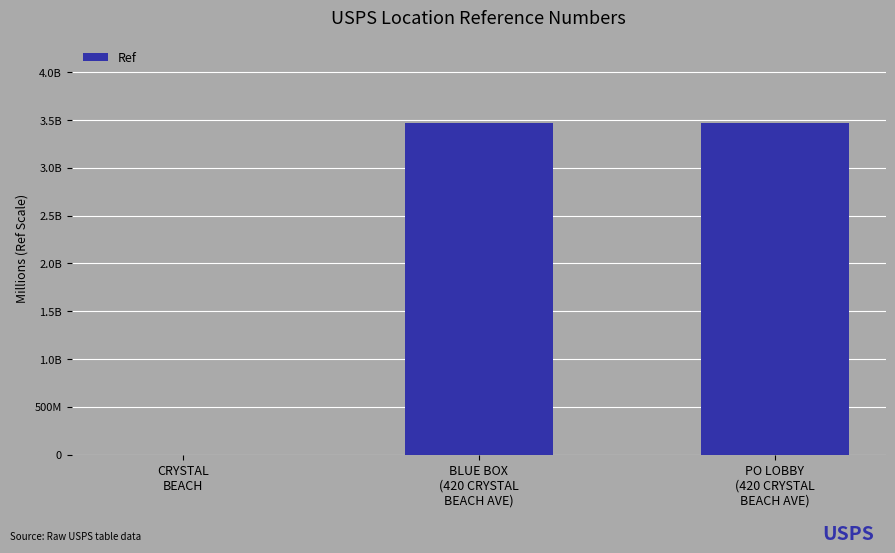

At which label does the data first exceed 3468100001?

PO LOBBY
(420 CRYSTAL
BEACH AVE)